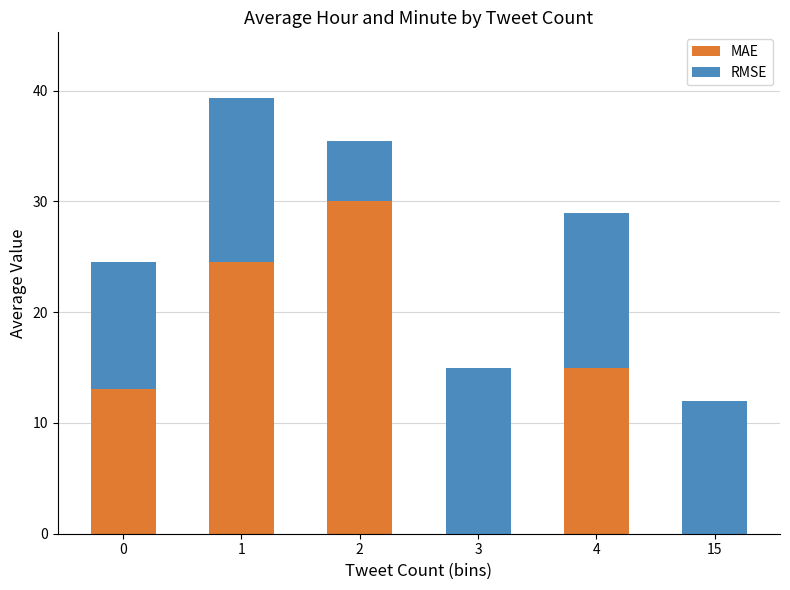

Are the bars grouped side by side (vs. stacked)?

No